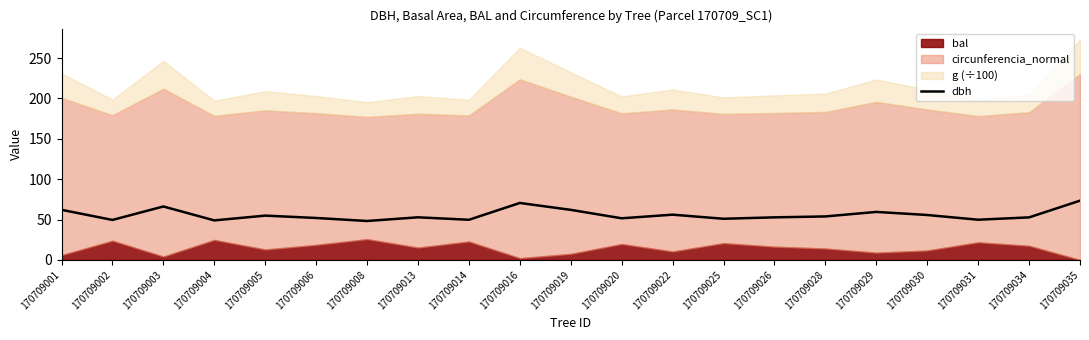

Between 170709026 and 170709029, which is larger?

170709029